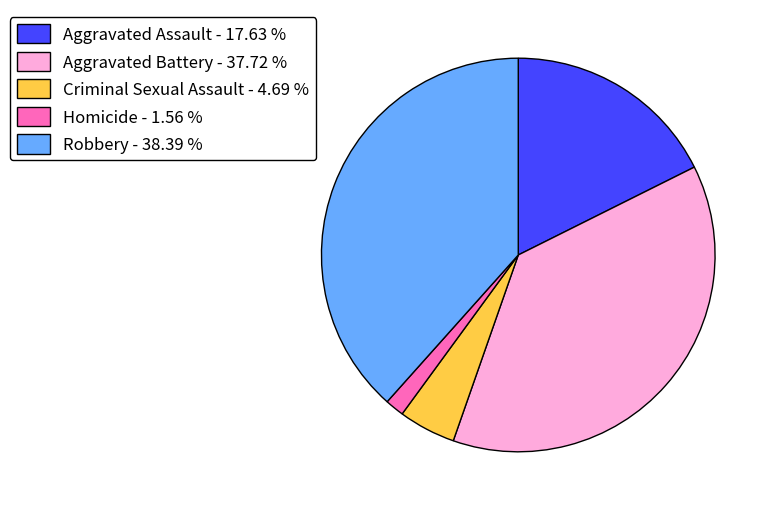

How many segments does this pie chart have?

5